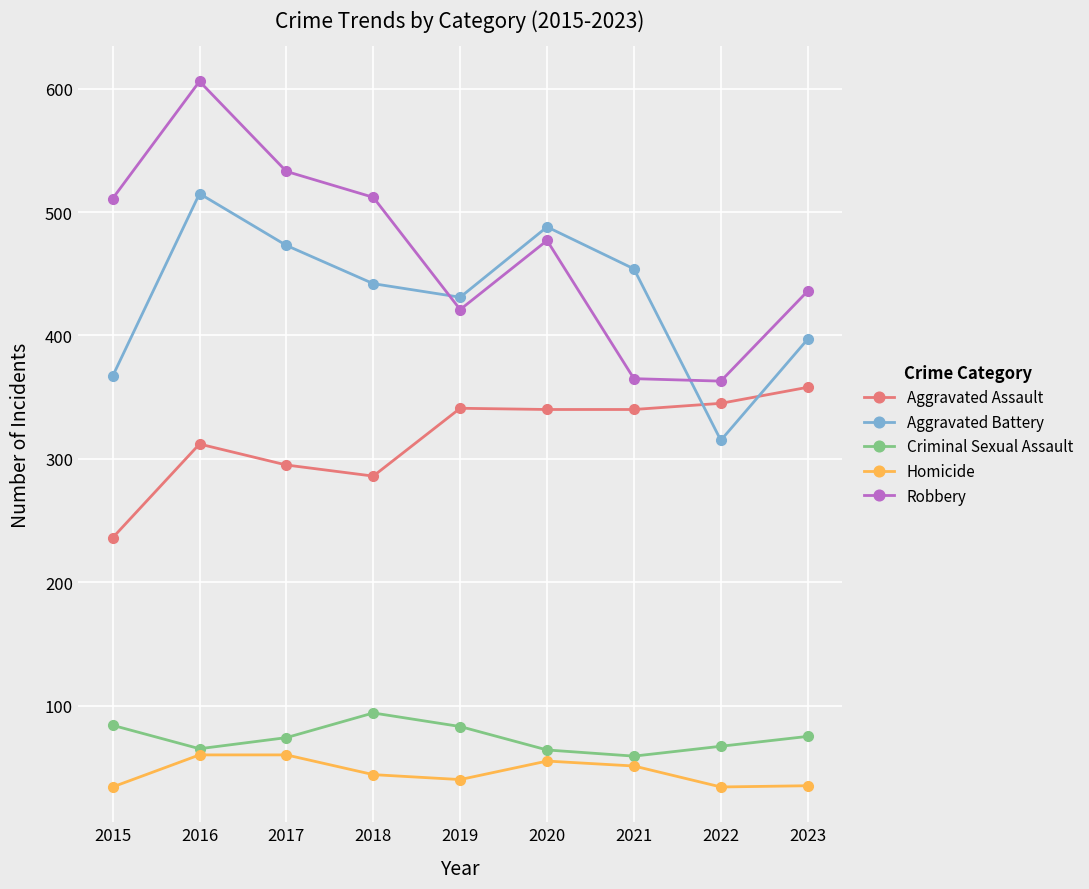

What is the value of the Aggravated Assault point at the 9th from the left?

358